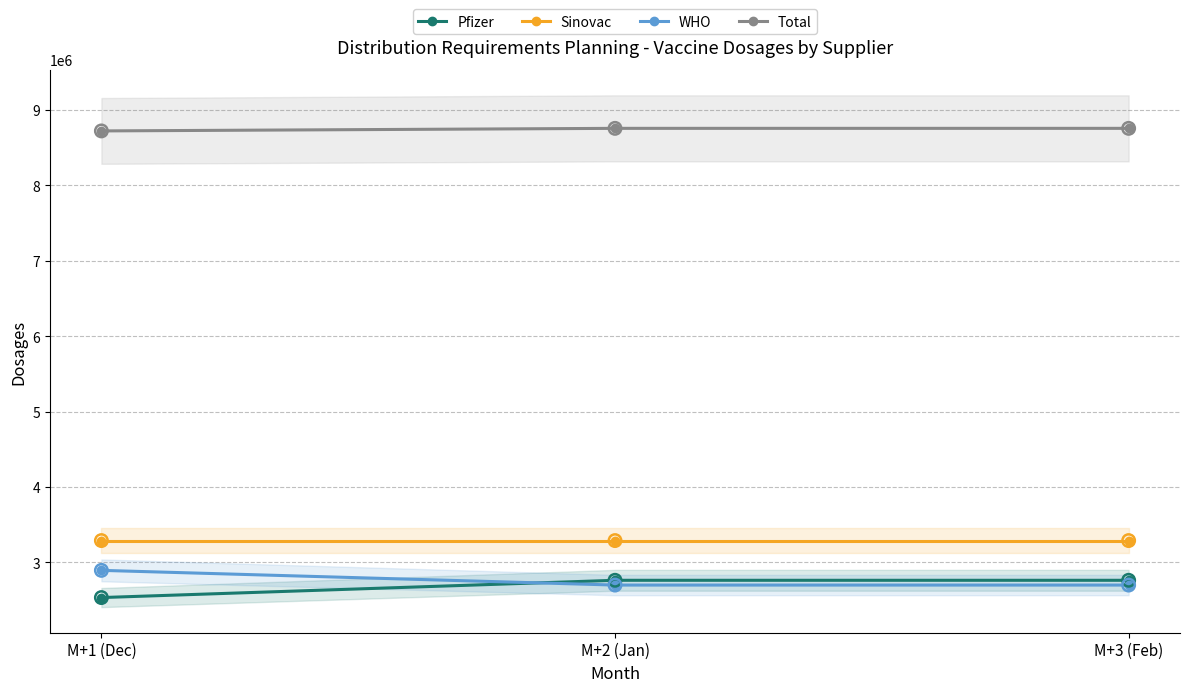

Which series reaches the maximum Y coordinate?

Total